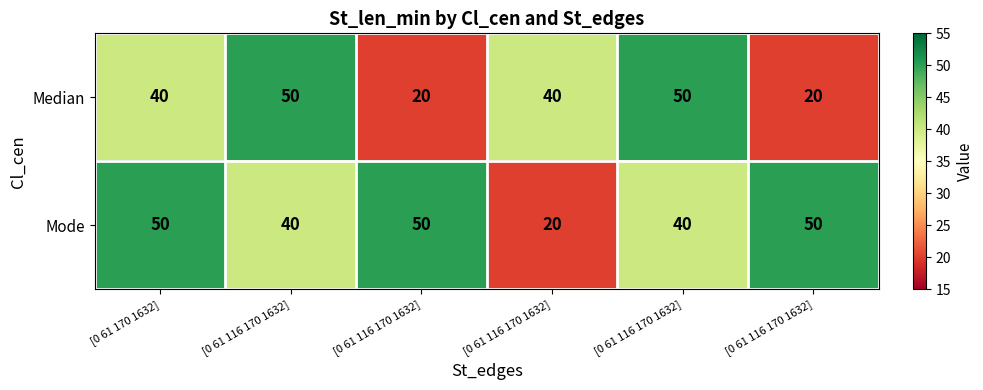

Count the number of categories in the chart.

6